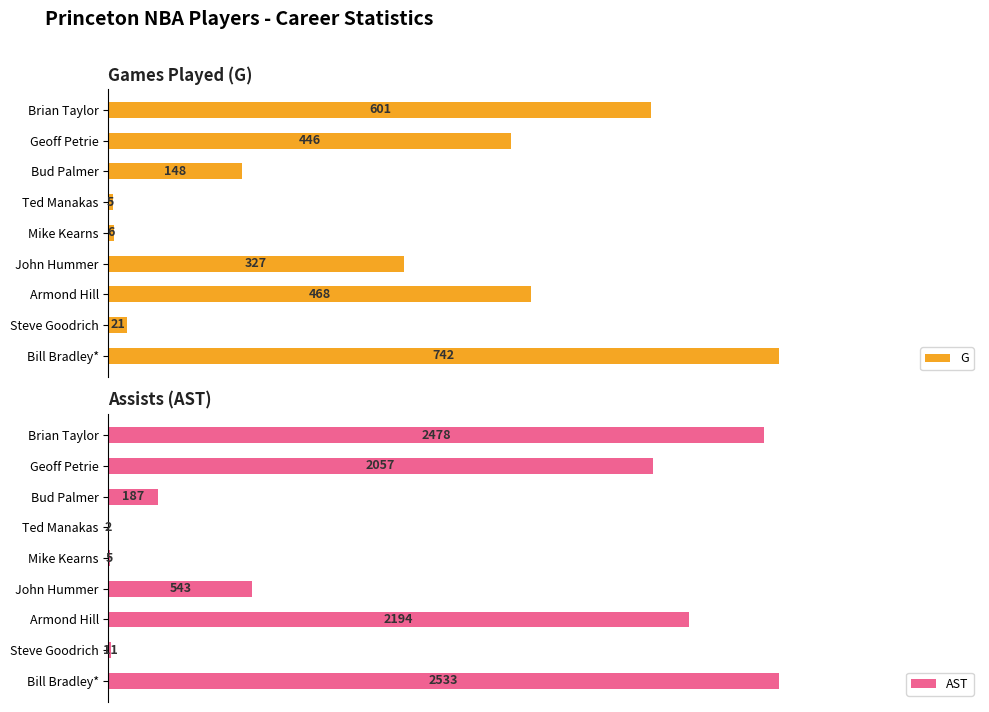

At which label is G closest to 373?

John Hummer